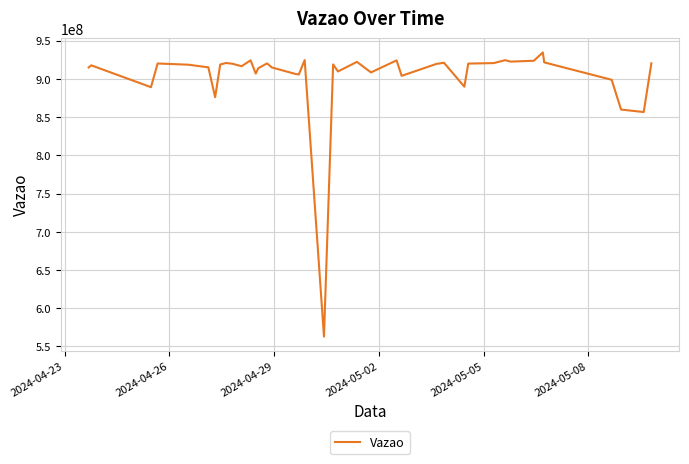

How many lines are shown in the chart?

1